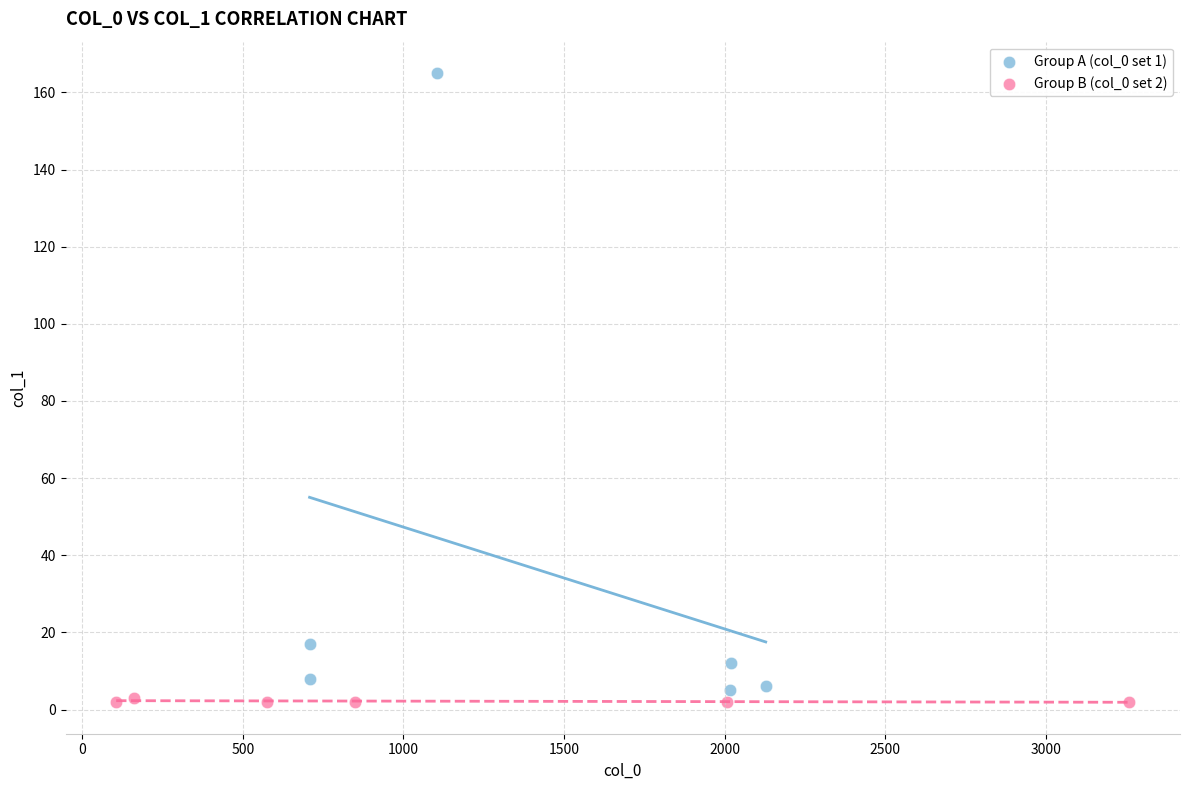

Which series contains the highest Y value?

Group A (col_0 set 1)